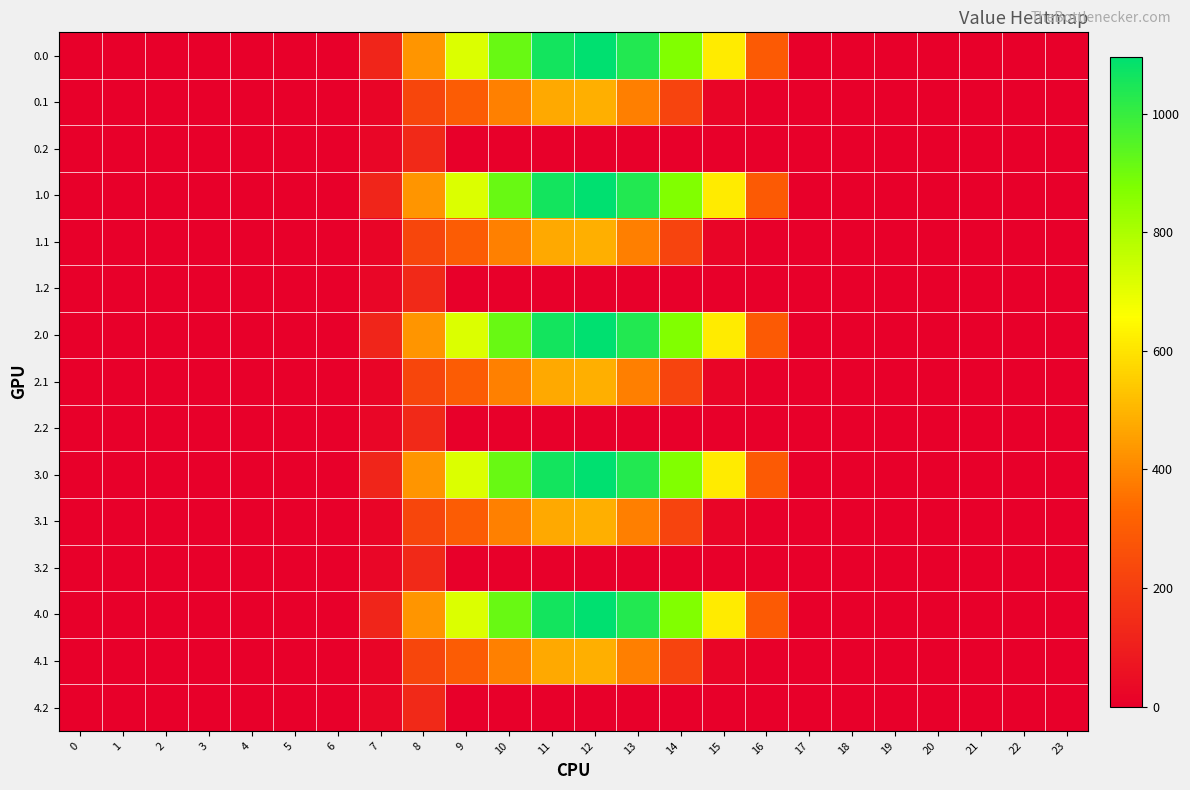

What is the total value across all series at 9?

5063.8